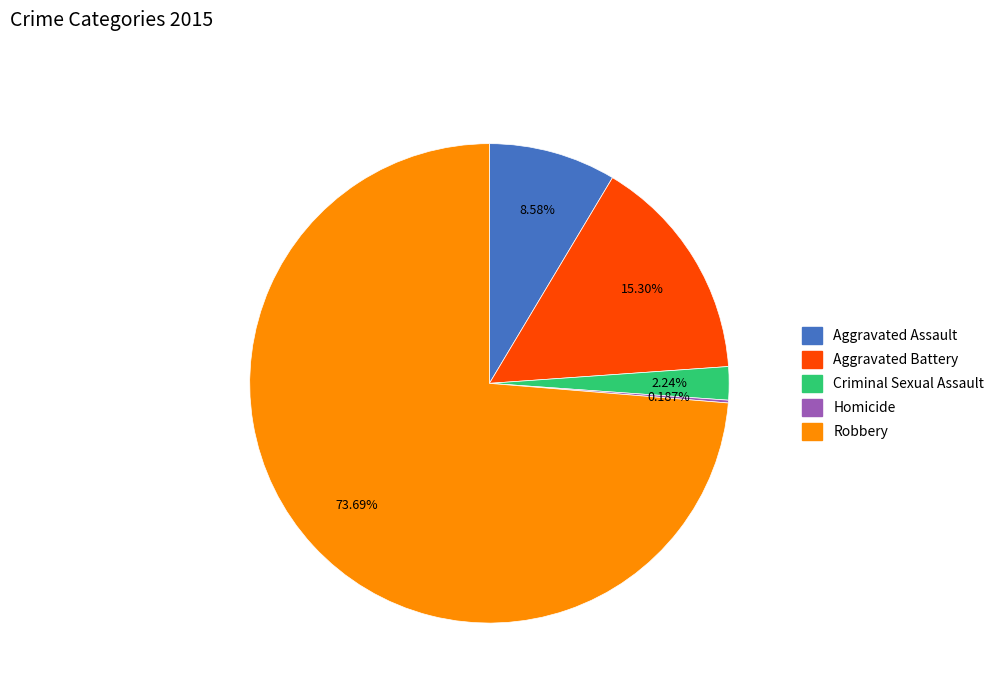

What is the ratio of the value at Aggravated Assault to the value at Criminal Sexual Assault?

3.8